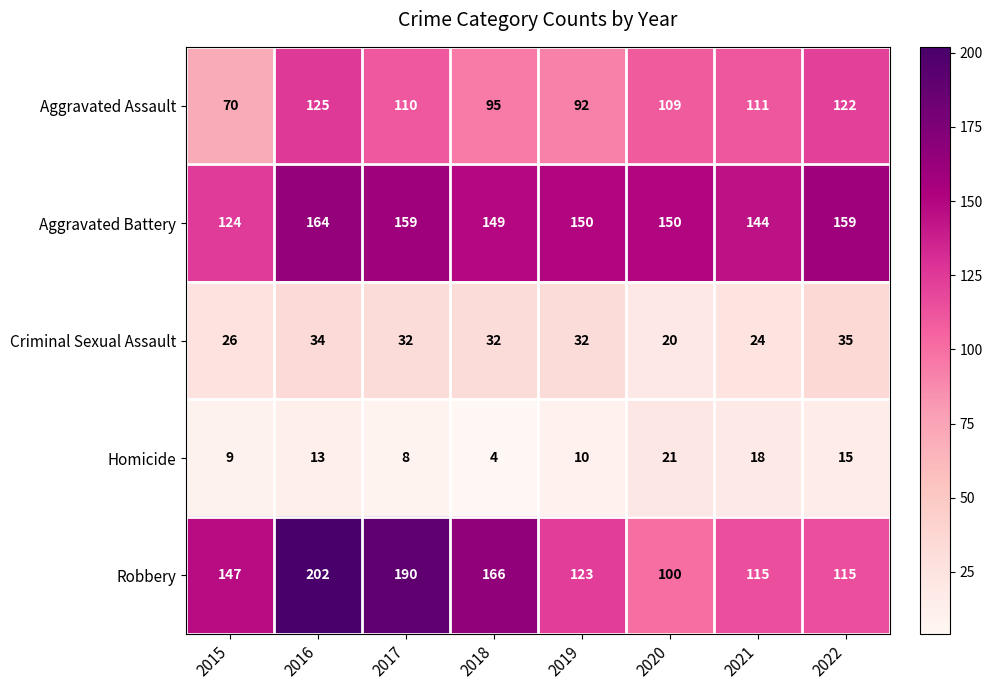

At which label is Criminal Sexual Assault closest to 27?

2015